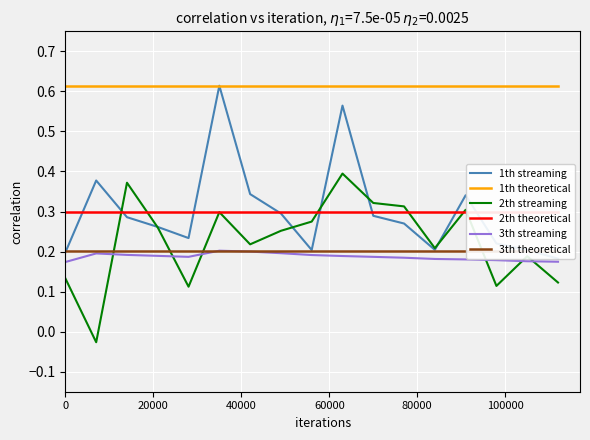

How many interior local valleys does the 3th streaming series have?

1